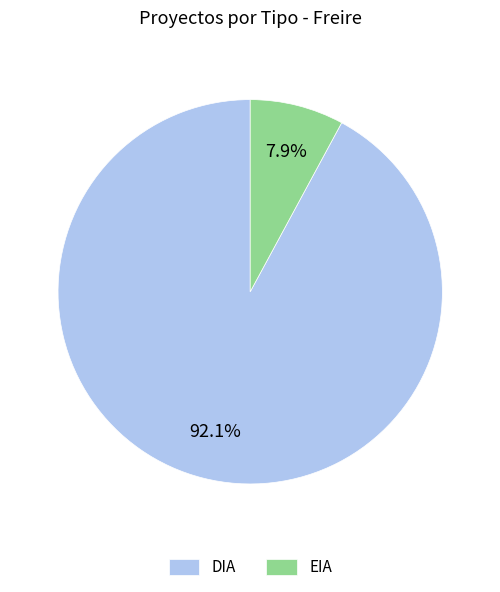

How many segments does this pie chart have?

2